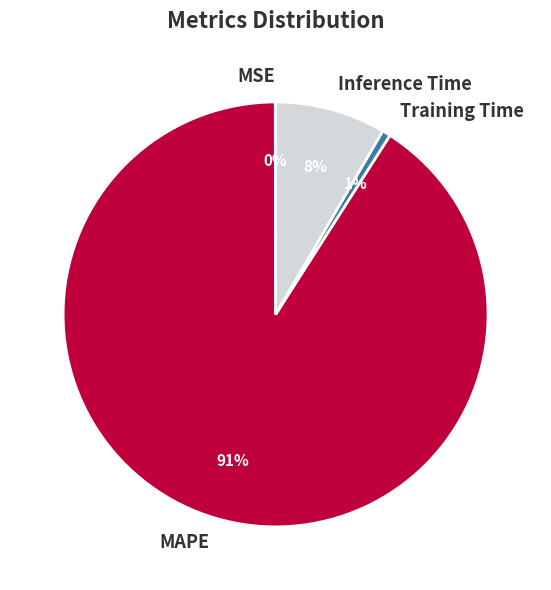

To the nearest percent, what is the average slice percentage?

25%